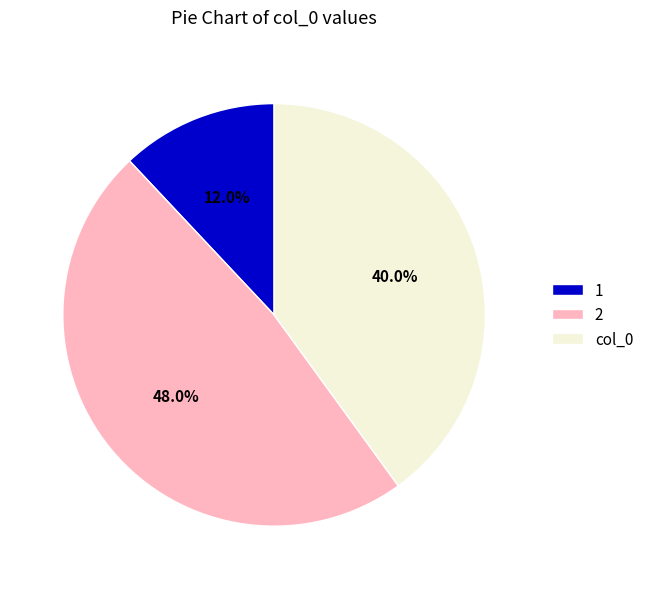

What percentage is the col_0 slice, to the nearest percent?

40%